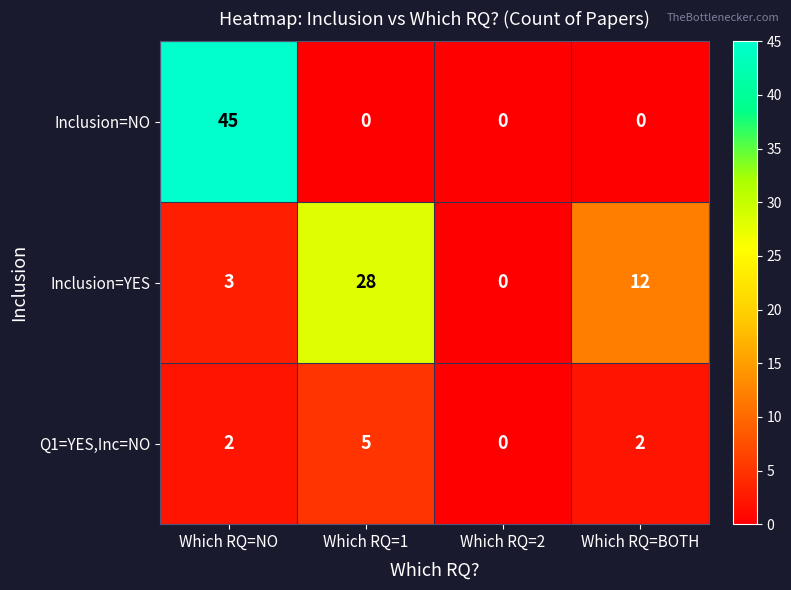

What is the sum of the Inclusion=NO values at Which RQ=1 and Which RQ=NO?

45